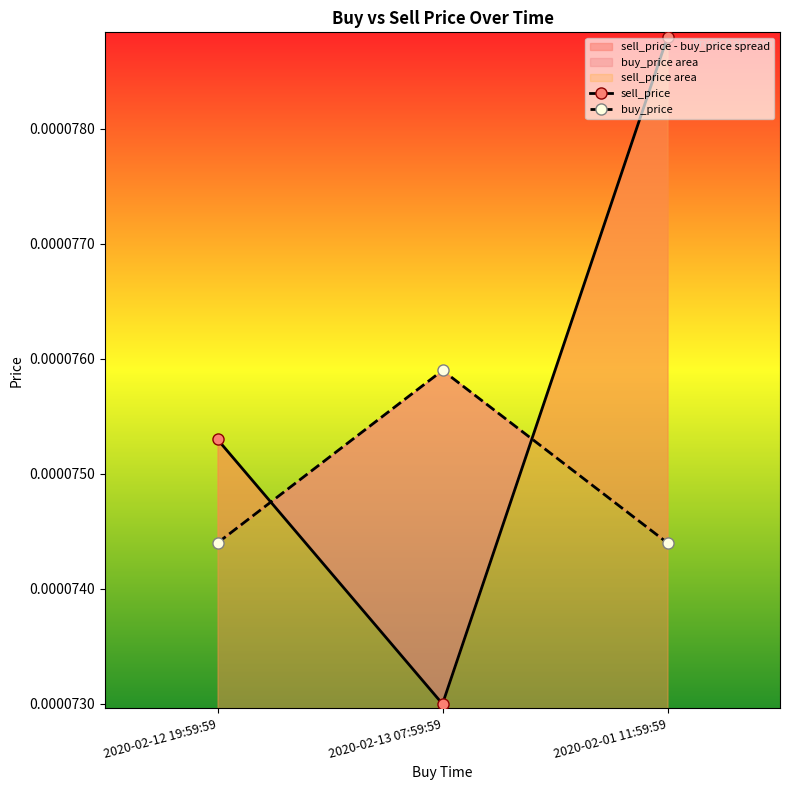

Which label corresponds to the largest value in the chart?

2020-02-01 11:59:59